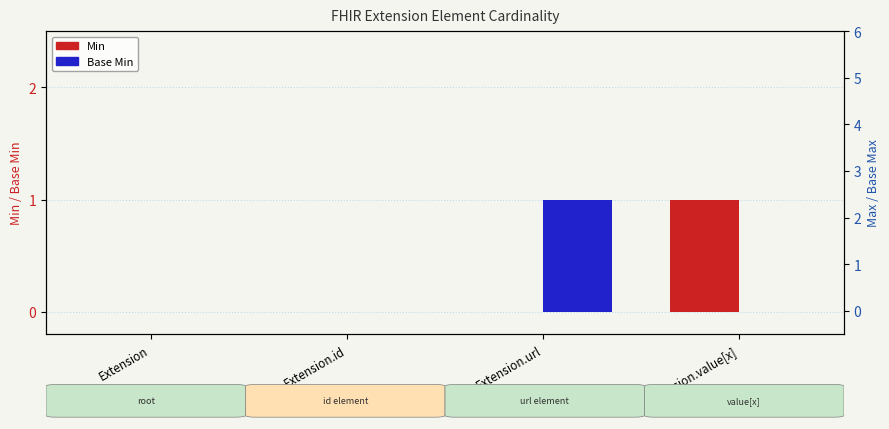

List the series in order of their peak value, highest first.

Min, Base Min